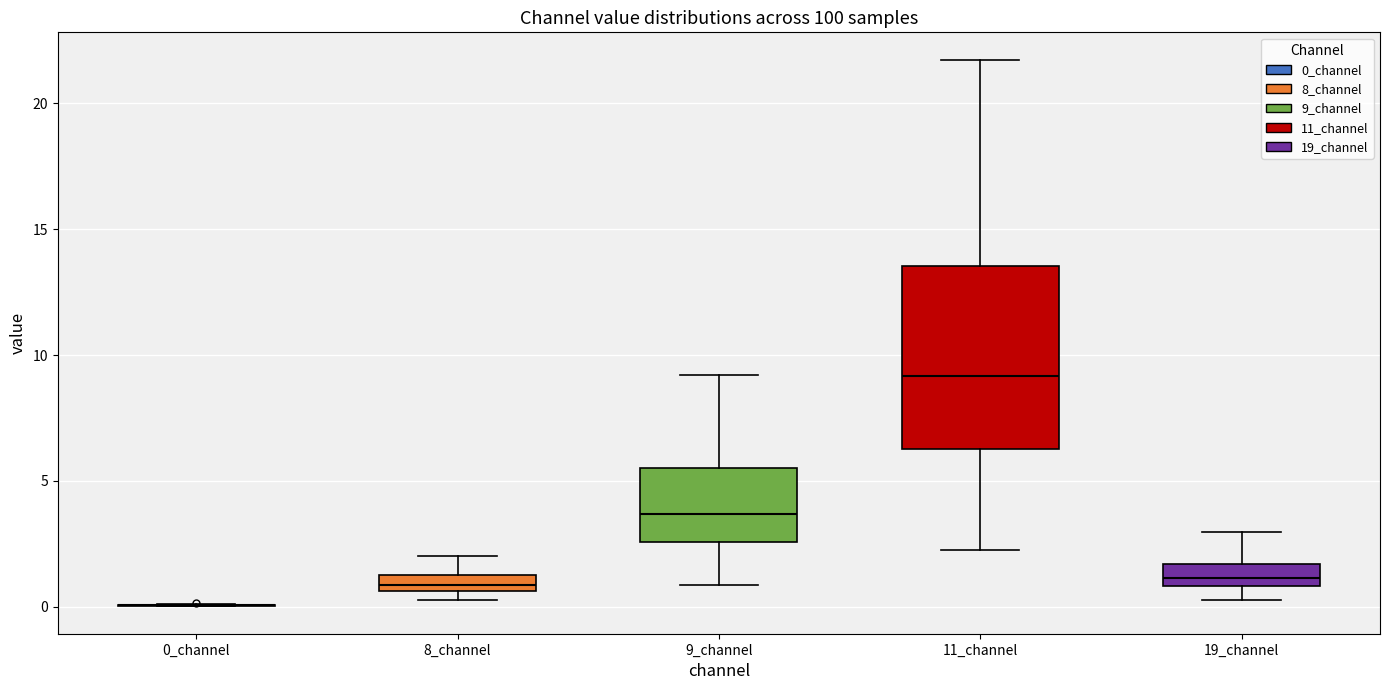

Which box is the tallest, from its lower edge to its upper edge?

11_channel